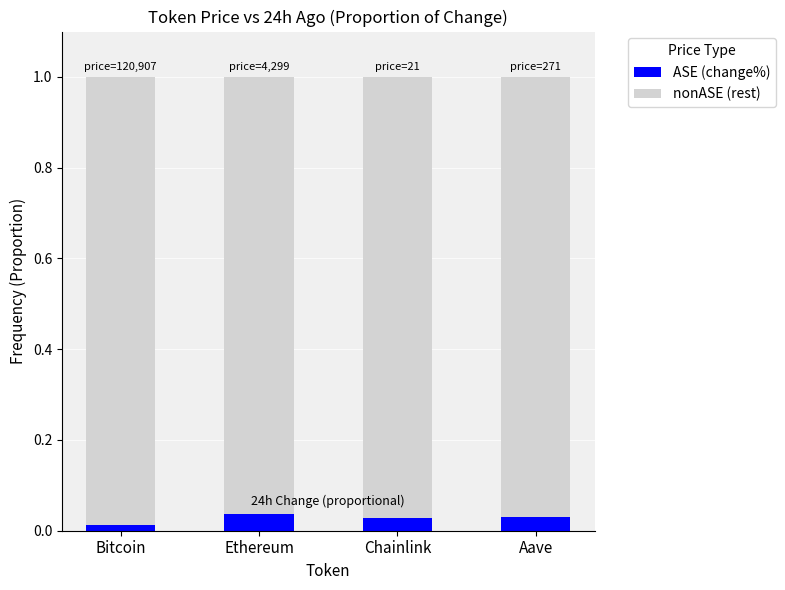

How many bars are there in total?

4